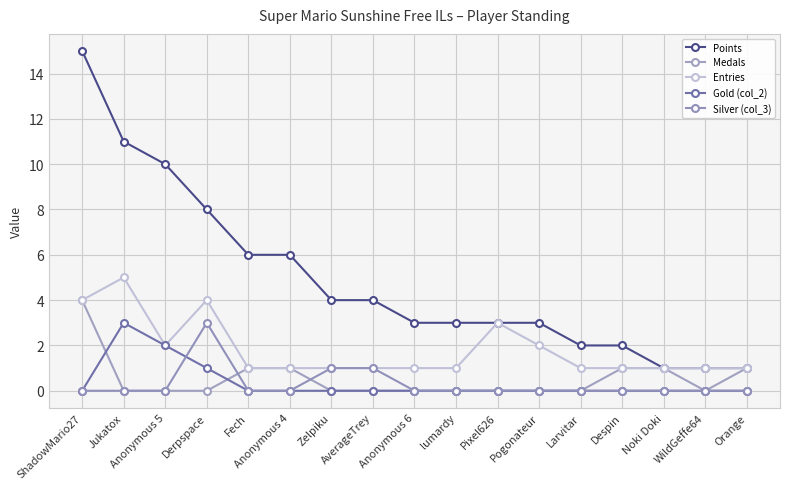

Which series has the largest range (max minus min)?

Points